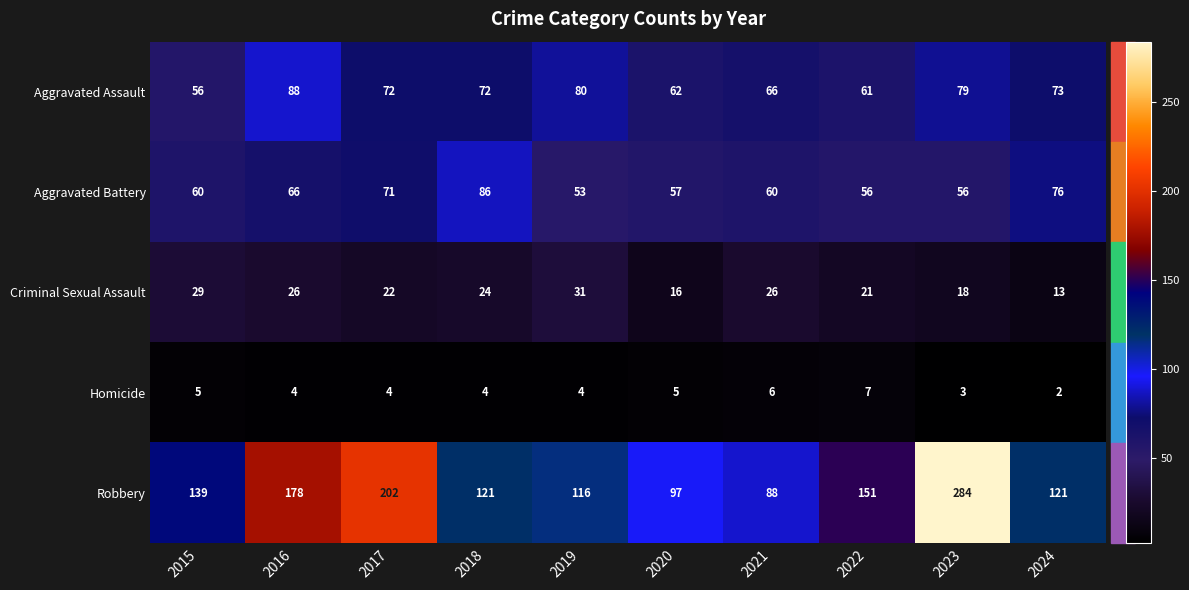

Which series changed the most between 2015 and 2016?

Robbery